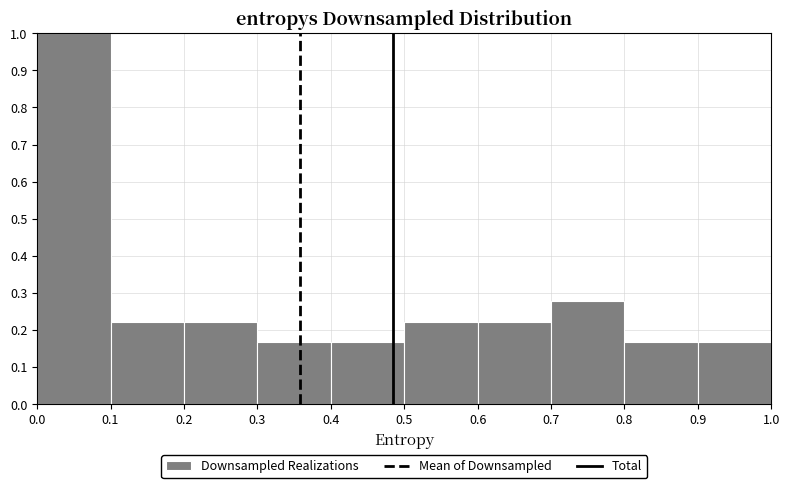

Over which range of the x-axis is the bar tallest?

0.0 to 0.1